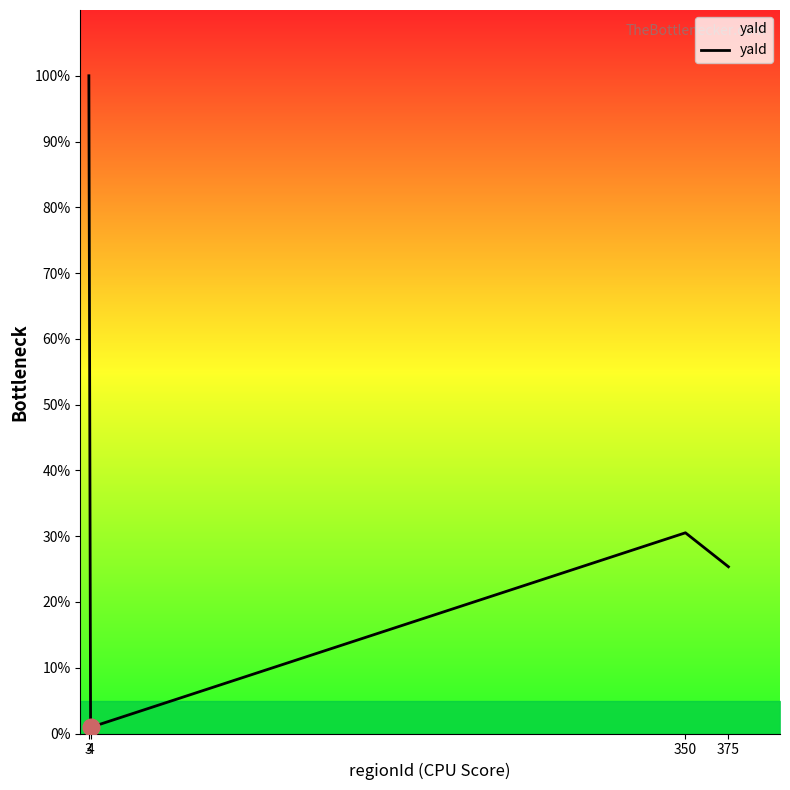

Reading left to right, transcribe all the data shown in this chart.

100.0	0.9	30.5	25.4